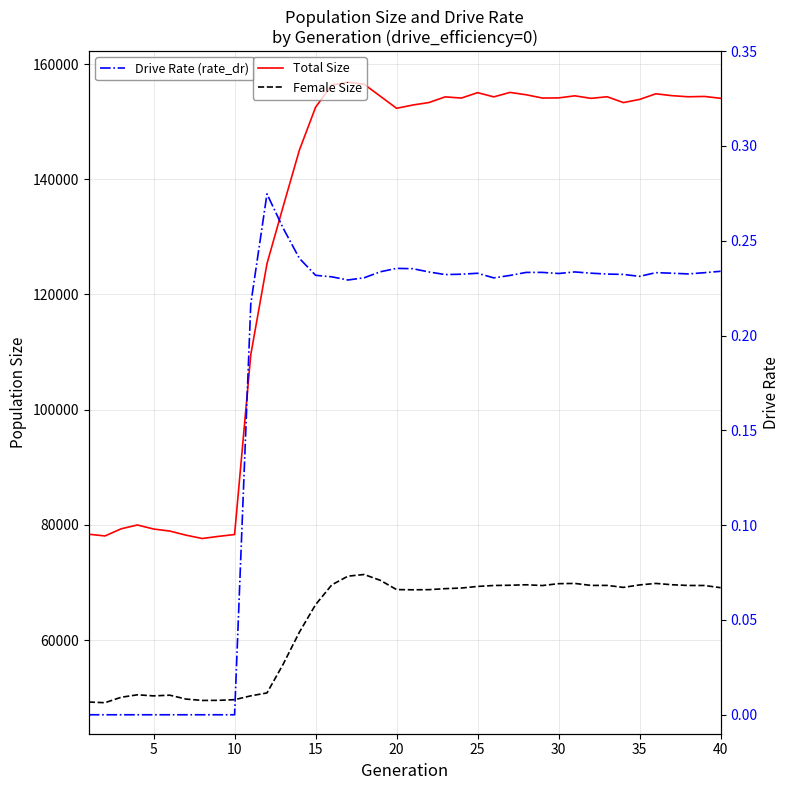

How many lines are shown in the chart?

3